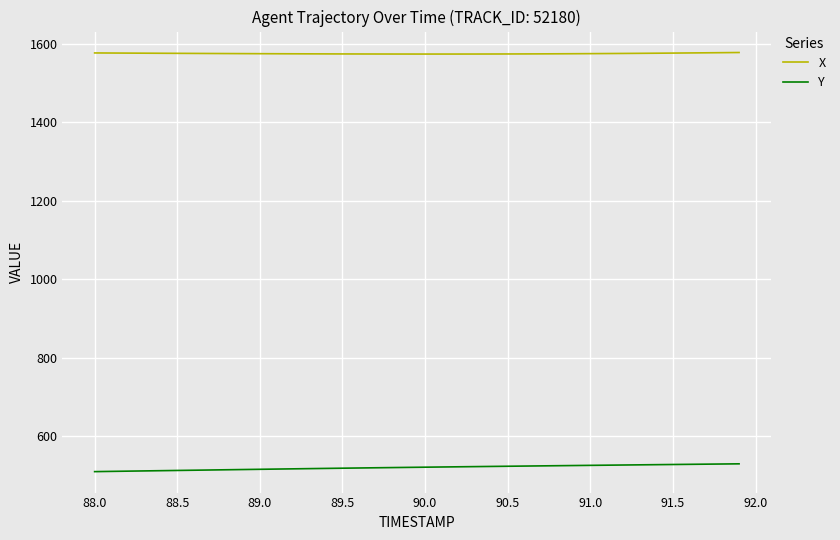

List the series in order of their overall mean, lowest first.

Y, X